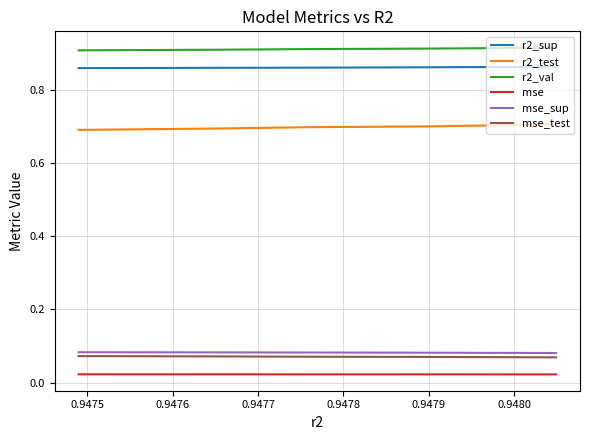

What is the value of the r2_sup point at the 8th from the left?

0.9